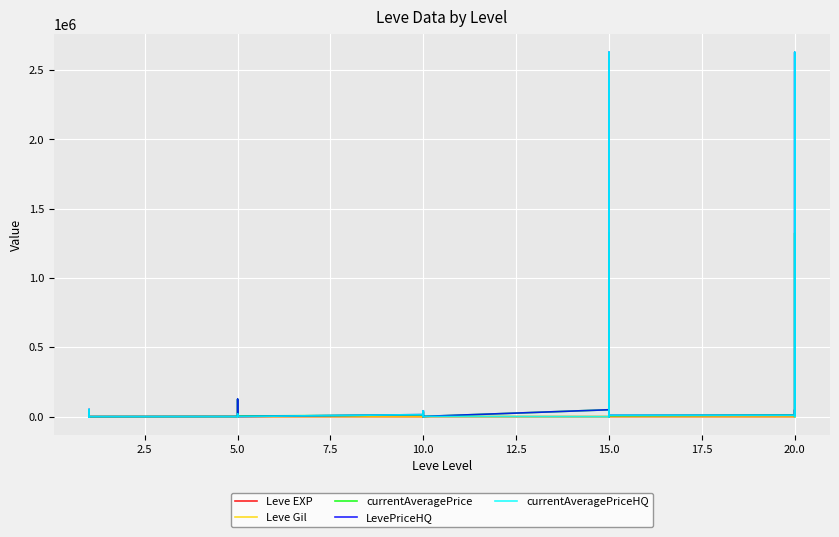

True or false: currentAveragePrice has a value of 32829 at 20.0.

False